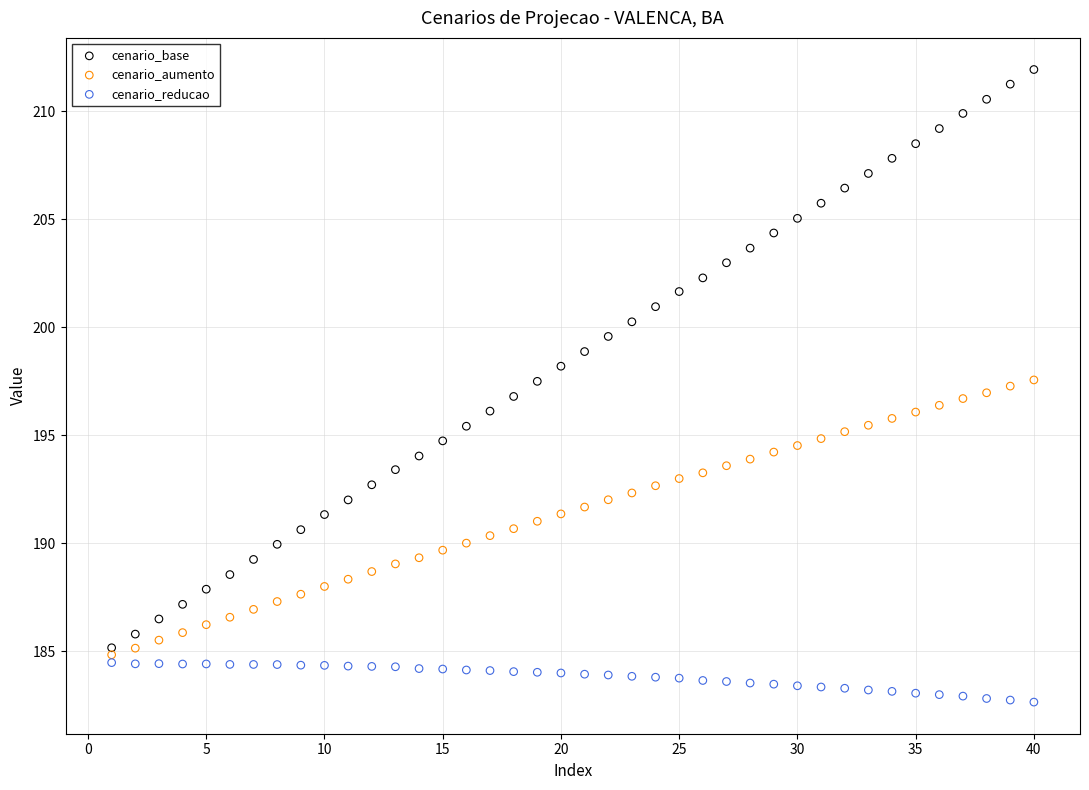

Which series reaches the minimum Y coordinate?

cenario_reducao